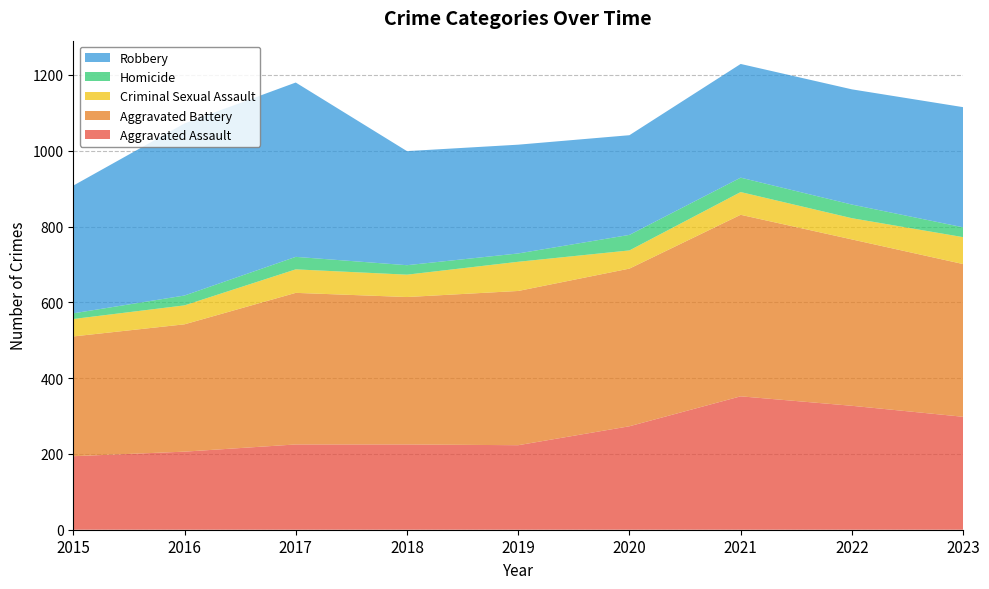

Reading left to right, list all the values displayed in this chart.

Aggravated Assault: 194	206	225	225	223	273	352	327	298
Aggravated Battery: 316	336	400	389	407	416	479	439	403
Criminal Sexual Assault: 46	50	62	59	77	48	60	56	71
Homicide: 15	26	33	25	22	41	38	36	26
Robbery: 337	454	460	301	287	263	300	304	317